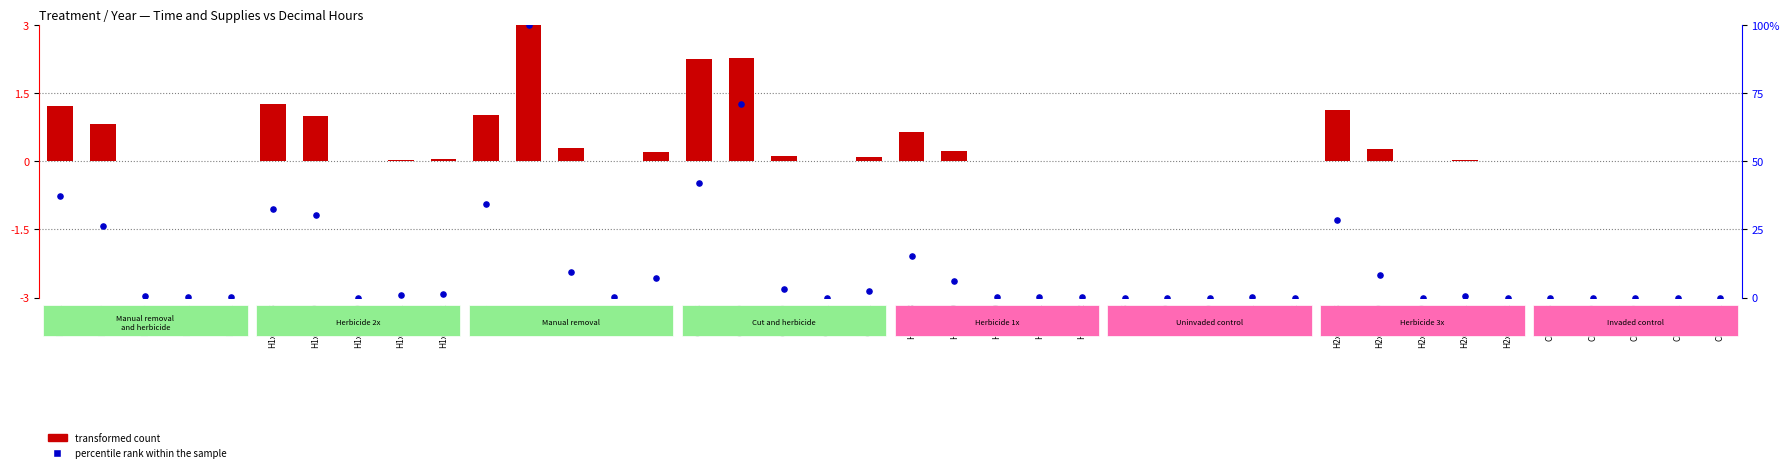

At which category is the sum across all series the highest?

P-2019